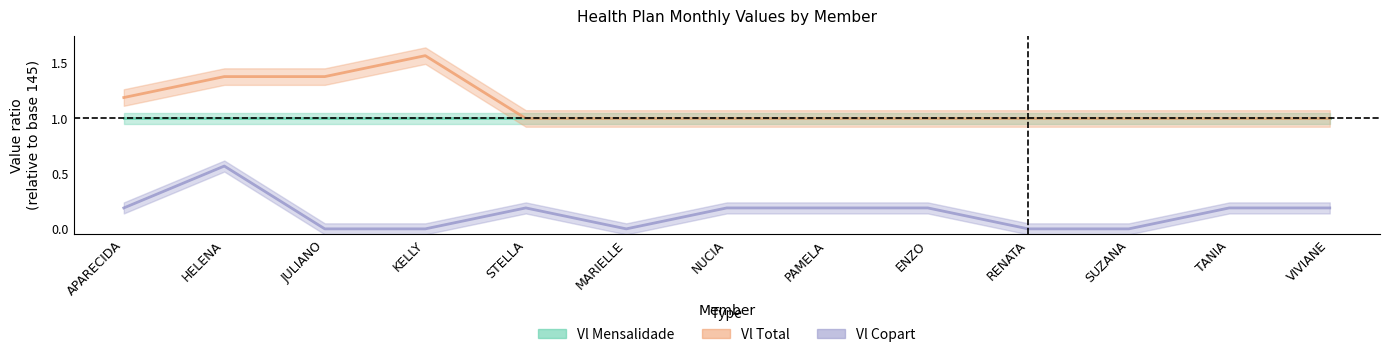

Which series has the largest range (max minus min)?

Vl Copart